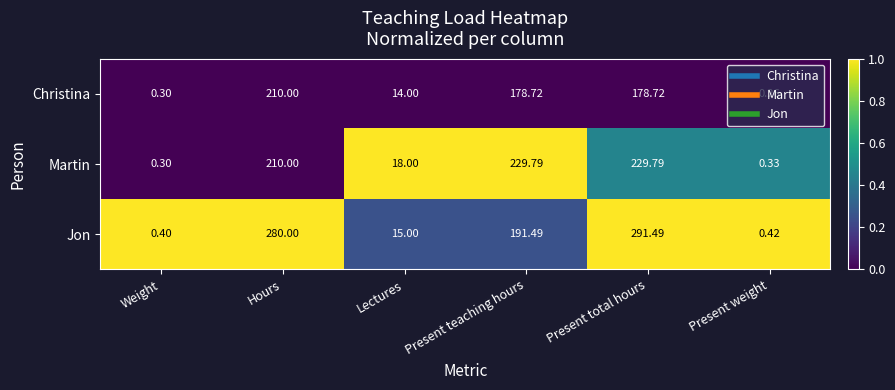

Which series has the widest spread of values?

Jon